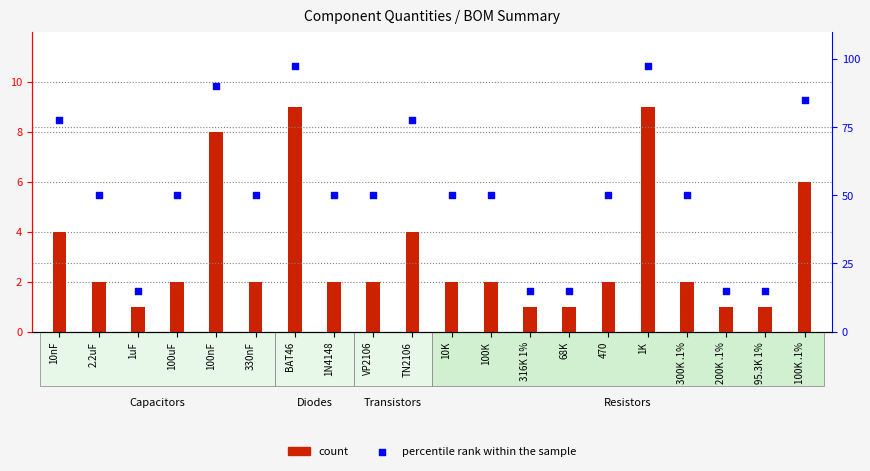

Which series has the largest total across all categories?

percentile rank within the sample